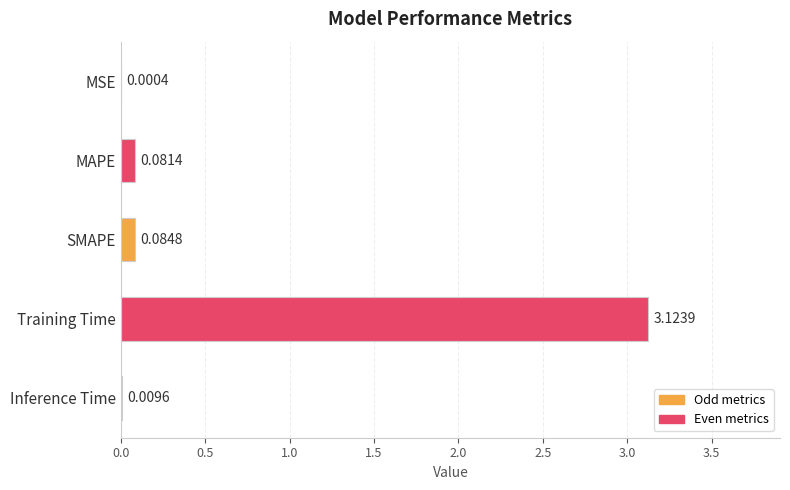

What is the sum of all values?

3.3